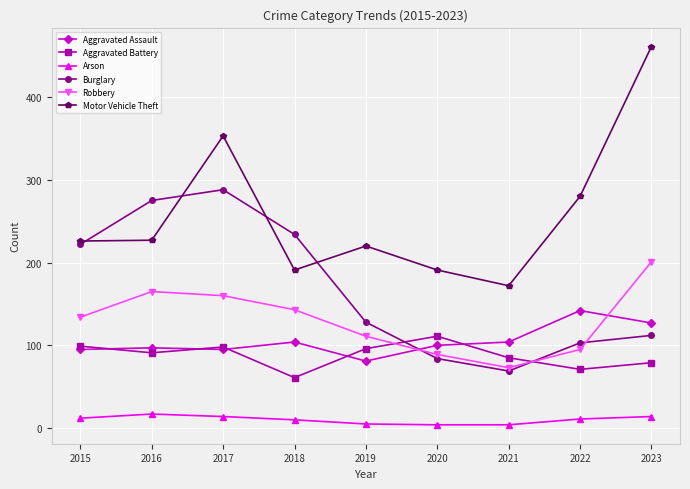

List the series in order of their peak value, highest first.

Motor Vehicle Theft, Burglary, Robbery, Aggravated Assault, Aggravated Battery, Arson